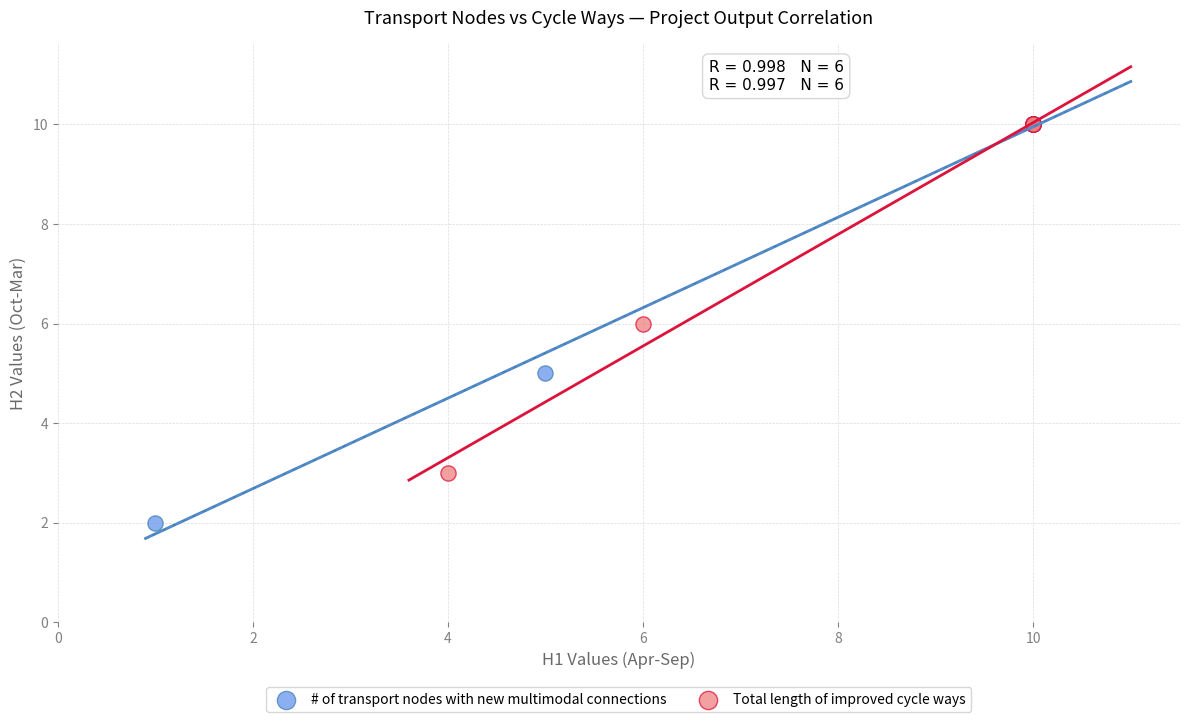

What are all the series names shown in the legend?

# of transport nodes with new multimodal connections, Total length of improved cycle ways